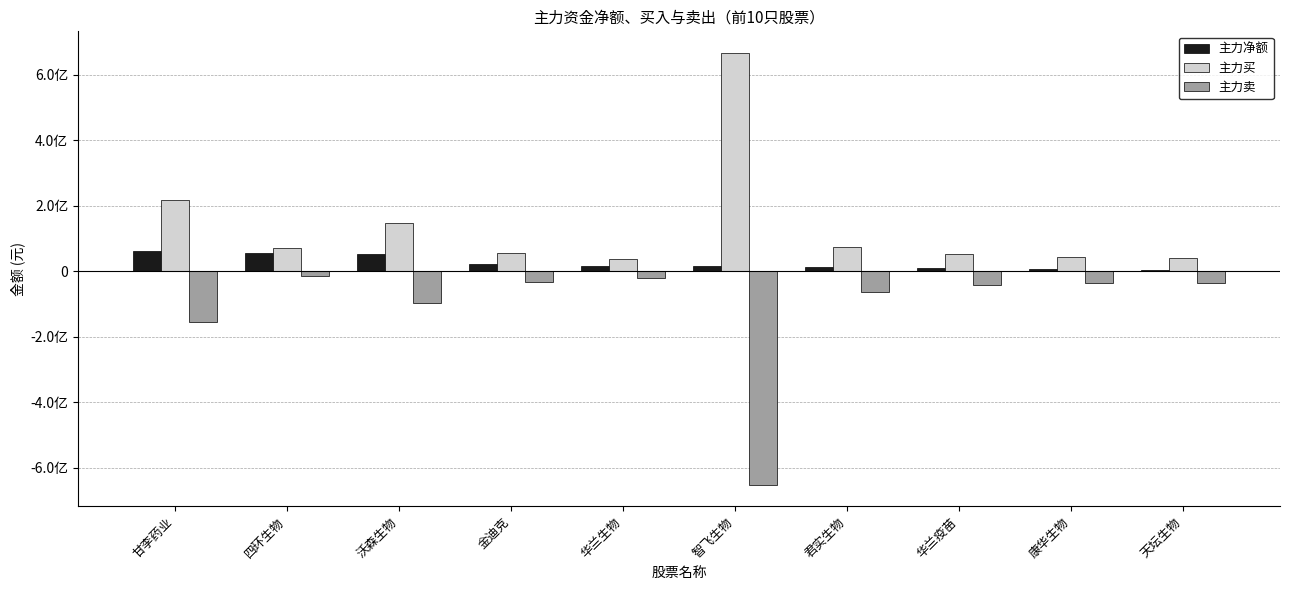

At 沃森生物, list the series in order from largest to smallest.

主力买, 主力净额, 主力卖